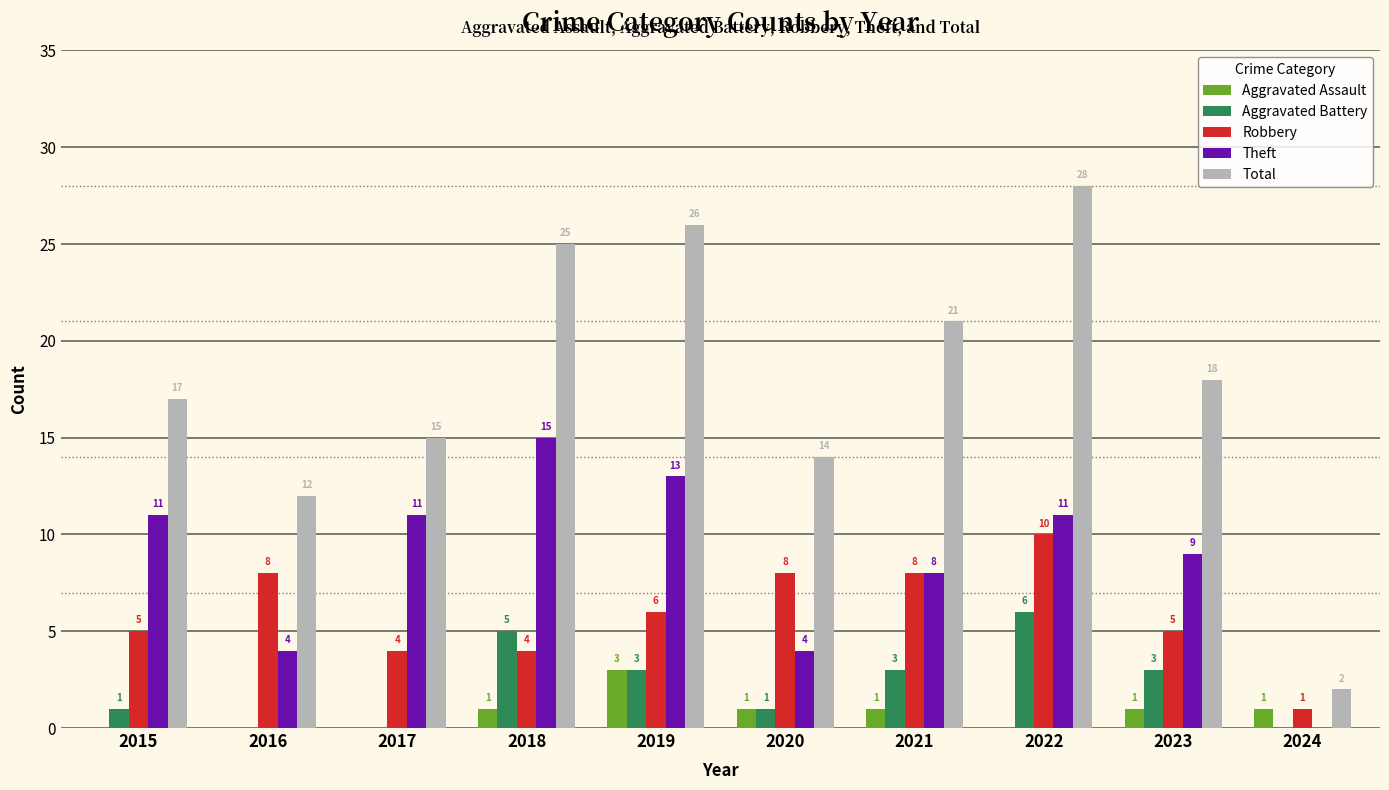

How many positive values does the Aggravated Assault series have?

6